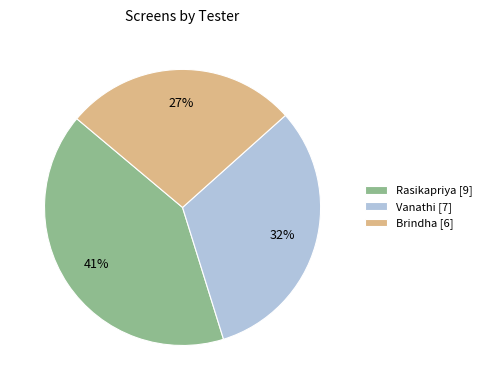

Count the number of slices in the pie.

3